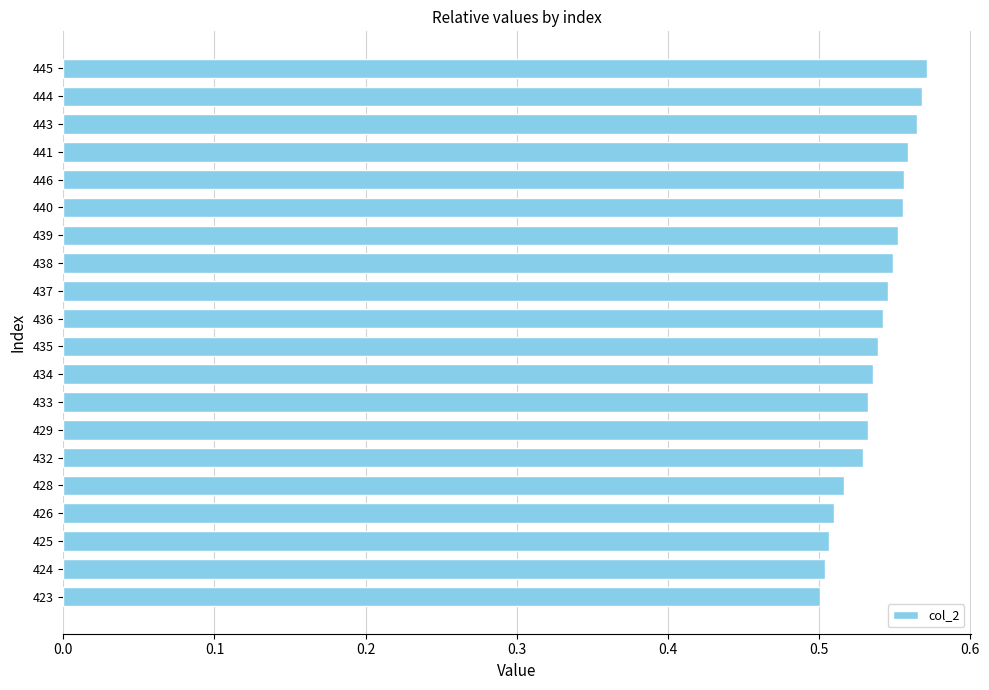

Which has a higher value, 435 or 424?

435